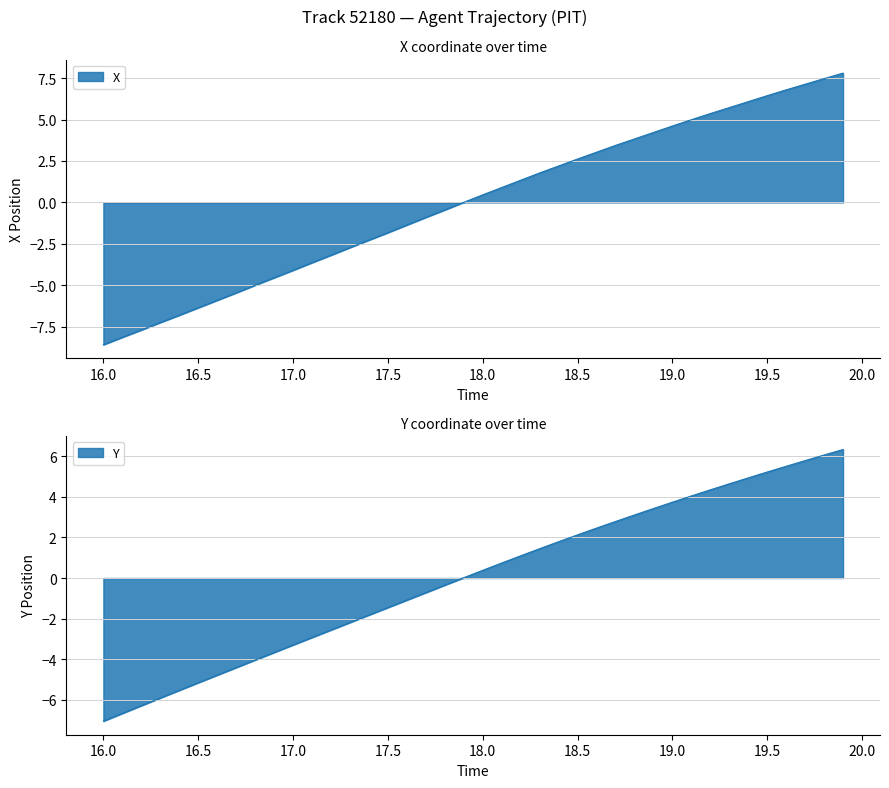

Reading right to left, extract all data points from this chart.

X: 7.8	7.5	7.1	6.8	6.4	6.1	5.7	5.4	5.0	4.6	4.2	3.8	3.4	3.0	2.6	2.2	1.8	1.3	0.9	0.5	0.0	-0.5	-0.9	-1.4	-1.8	-2.3	-2.7	-3.2	-3.6	-4.1	-4.5	-5.0	-5.5	-5.9	-6.4	-6.8	-7.2	-7.7	-8.1	-8.6
Y: 6.3	6.1	5.8	5.5	5.2	4.9	4.6	4.3	4.0	3.7	3.4	3.1	2.8	2.5	2.1	1.8	1.4	1.1	0.7	0.4	0.0	-0.4	-0.7	-1.1	-1.5	-1.8	-2.2	-2.6	-2.9	-3.3	-3.7	-4.0	-4.4	-4.8	-5.2	-5.5	-5.9	-6.3	-6.7	-7.0